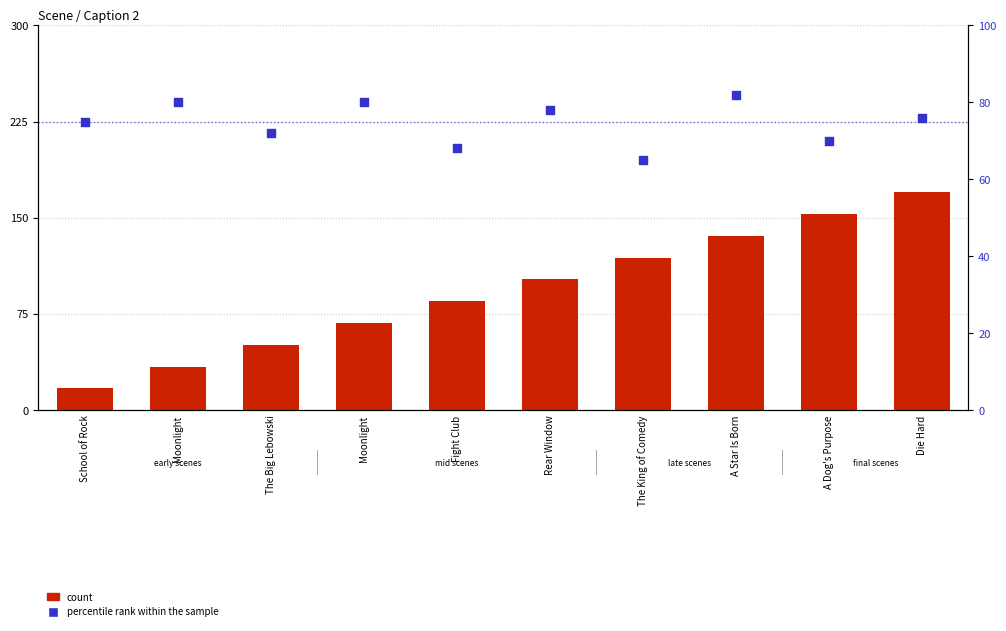

Which series has the widest spread of Y values?

count